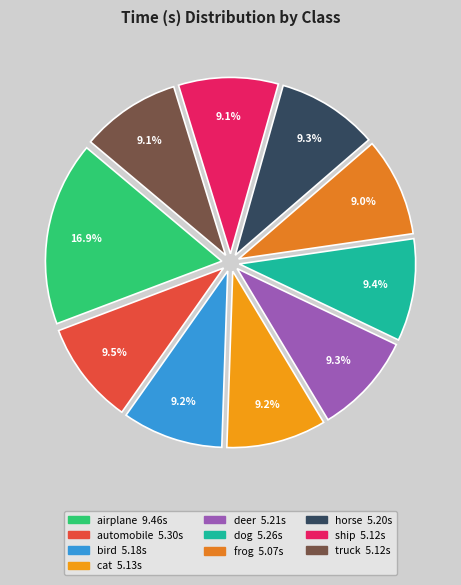

How many slices are in this pie chart?

10